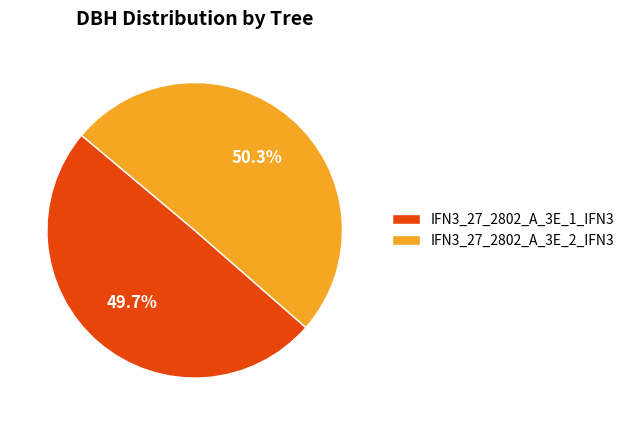

What percentage is NOT represented by IFN3_27_2802_A_3E_1_IFN3?

50.3%